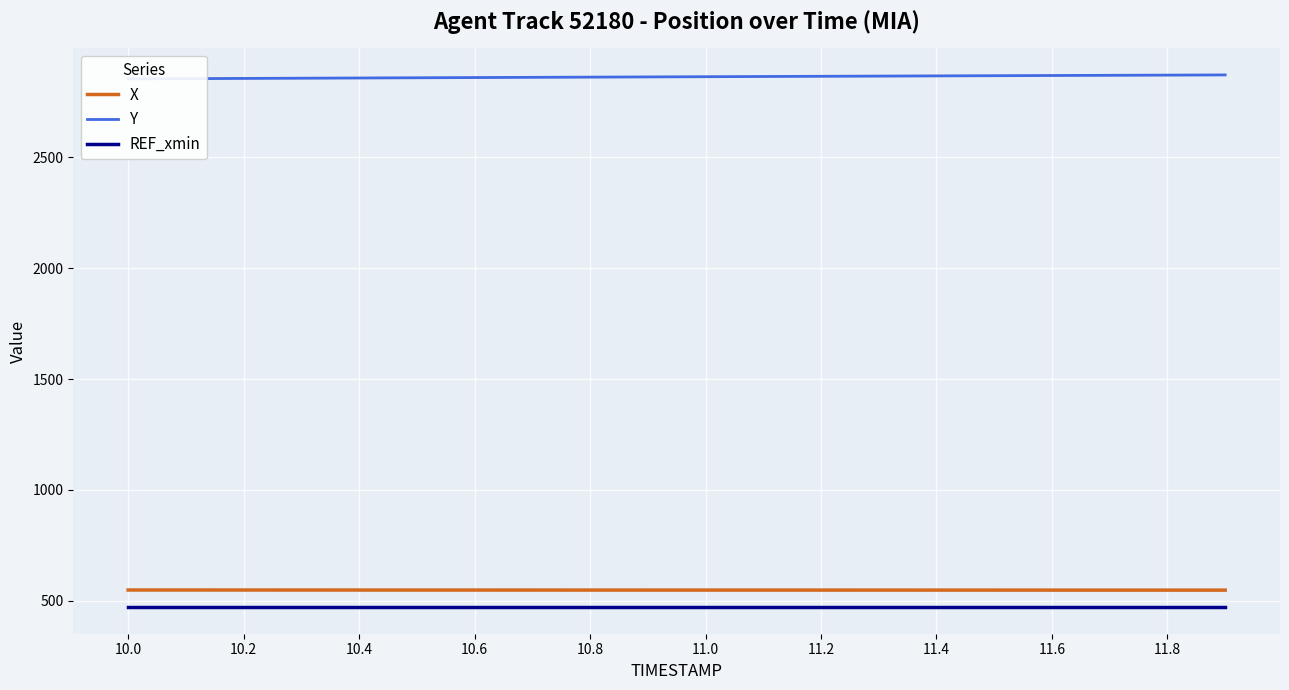

At which category is the sum across all series the highest?

19